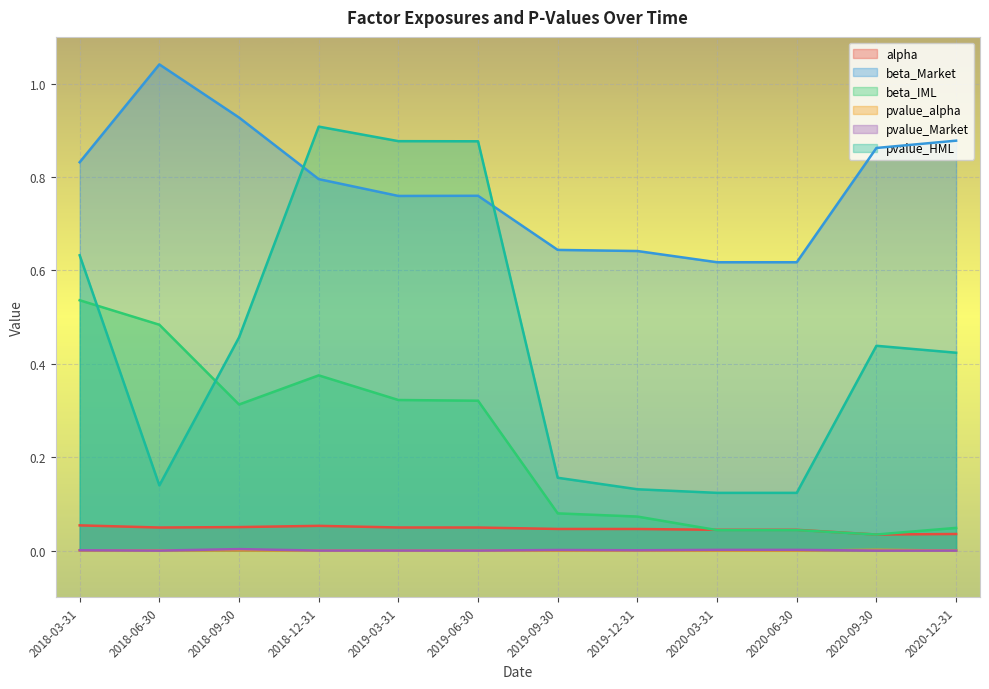

What is the difference between the pvalue_HML values at 2020-12-31 and 2018-12-31?

0.5